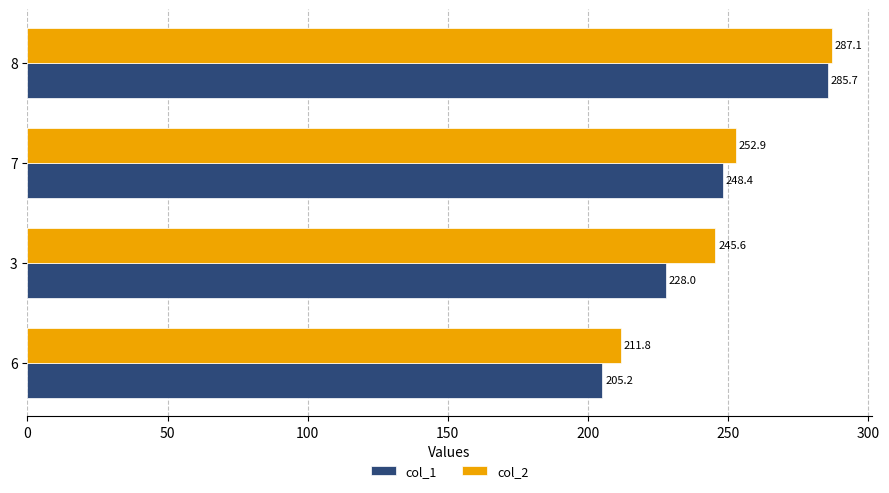

Which label corresponds to the largest value in the chart?

8